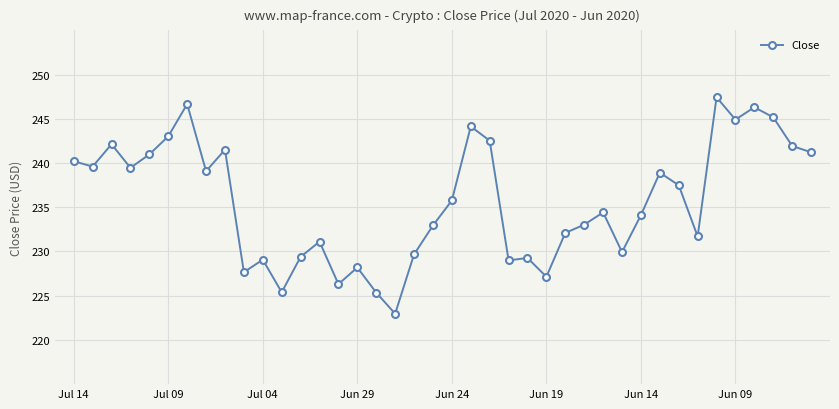

What is the value of the 38th point from the left?

245.2